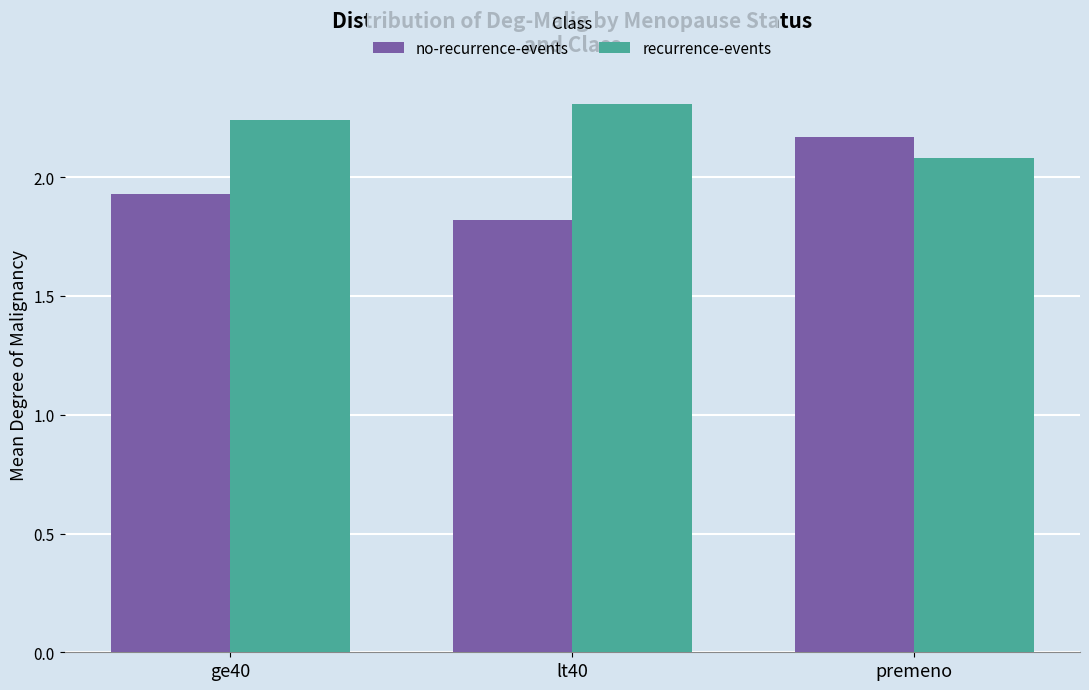

Which category has the lowest value in the recurrence-events series?

premeno